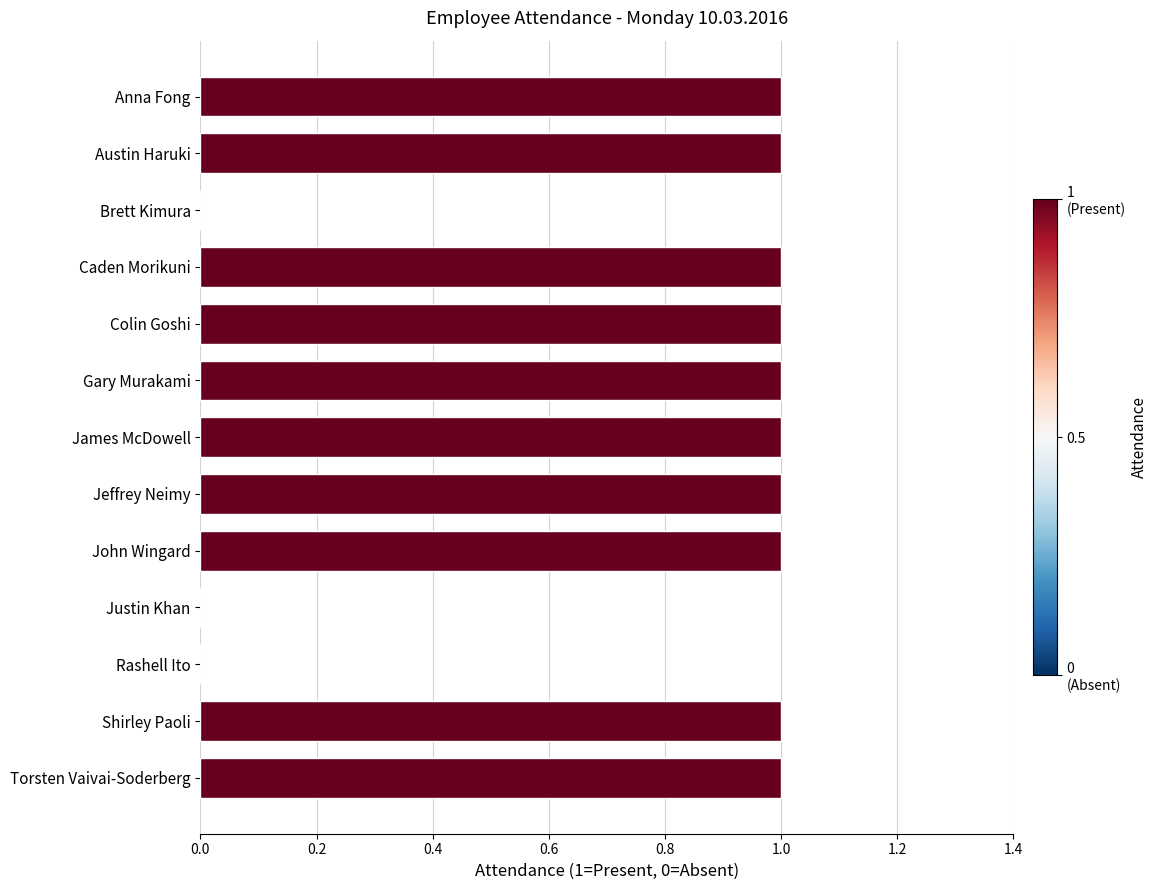

What is the sum of all values?

10